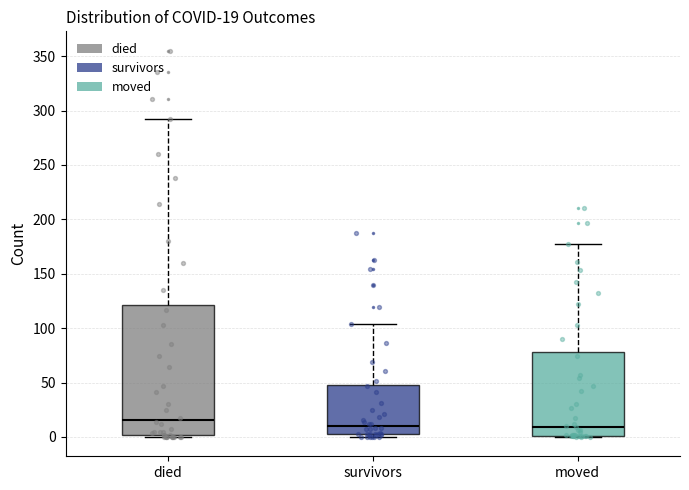

Which box is the tallest, from its lower edge to its upper edge?

died